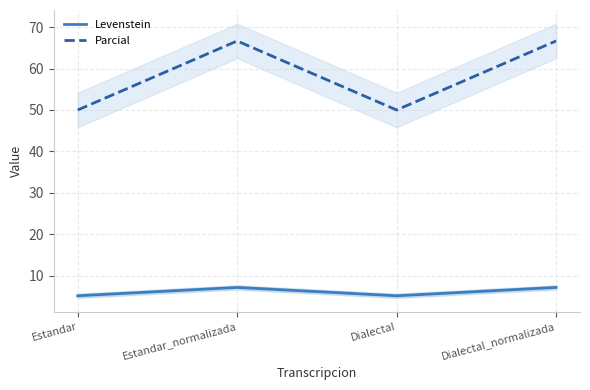

Count the number of categories in the chart.

4